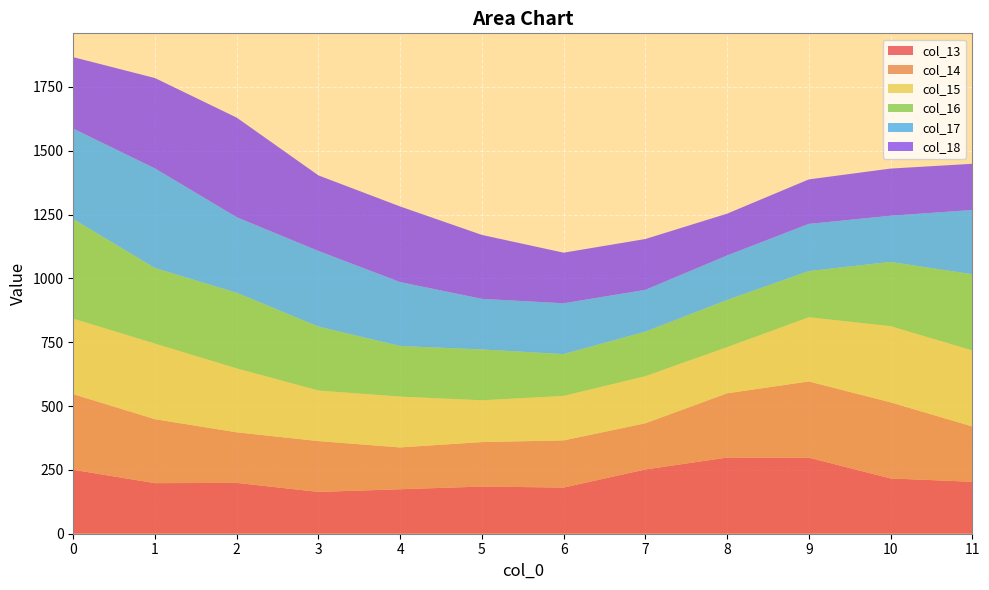

Reading right to left, list all the values displayed in this chart.

col_13: 11=203.4	10=216.6	9=298.0	8=298.3	7=251.6	6=180.8	5=184.7	4=174.3	3=163.7	2=199.1	1=198.1	0=250.4
col_14: 11=216.6	10=298.0	9=298.3	8=251.6	7=180.8	6=184.7	5=174.3	4=163.7	3=199.1	2=198.1	1=250.4	0=296.1
col_15: 11=298.0	10=298.3	9=251.6	8=180.8	7=184.7	6=174.3	5=163.7	4=199.1	3=198.1	2=250.4	1=296.1	0=296.0
col_16: 11=298.3	10=251.6	9=180.8	8=184.7	7=174.3	6=163.7	5=199.1	4=198.1	3=250.4	2=296.1	1=296.0	0=390.0
col_17: 11=251.6	10=180.8	9=184.7	8=174.3	7=163.7	6=199.1	5=198.1	4=250.4	3=296.1	2=296.0	1=390.0	0=354.0
col_18: 11=180.8	10=184.7	9=174.3	8=163.7	7=199.1	6=198.1	5=250.4	4=296.1	3=296.0	2=390.0	1=354.0	0=280.0